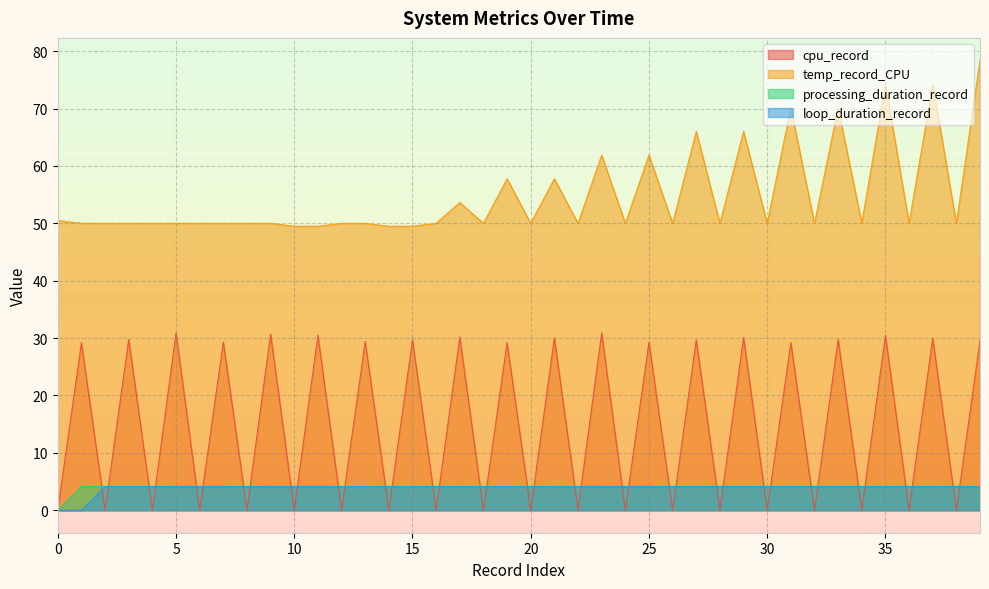

What is the sum of all processing_duration_record values?

160.9